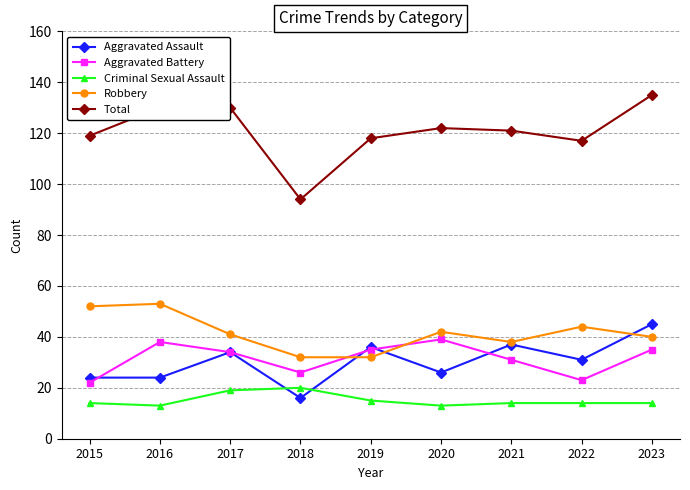

True or false: Total and Aggravated Assault intersect in this chart.

False